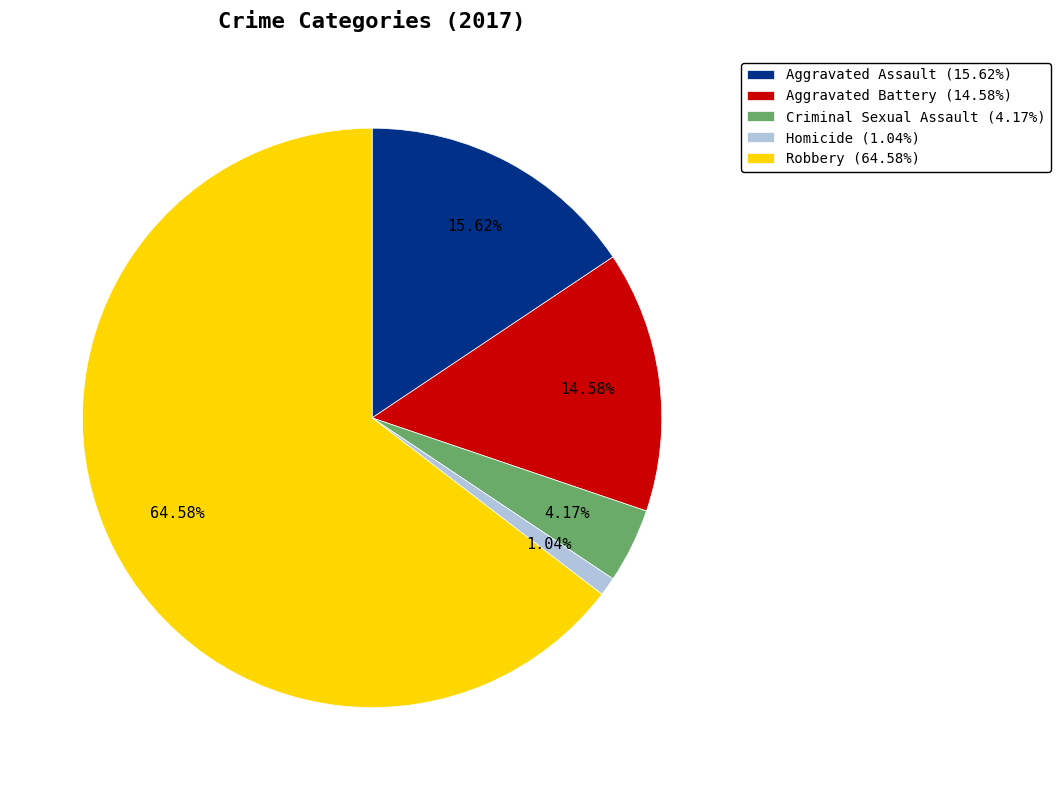

The Robbery slice represents 65% of the pie. True or false?

True